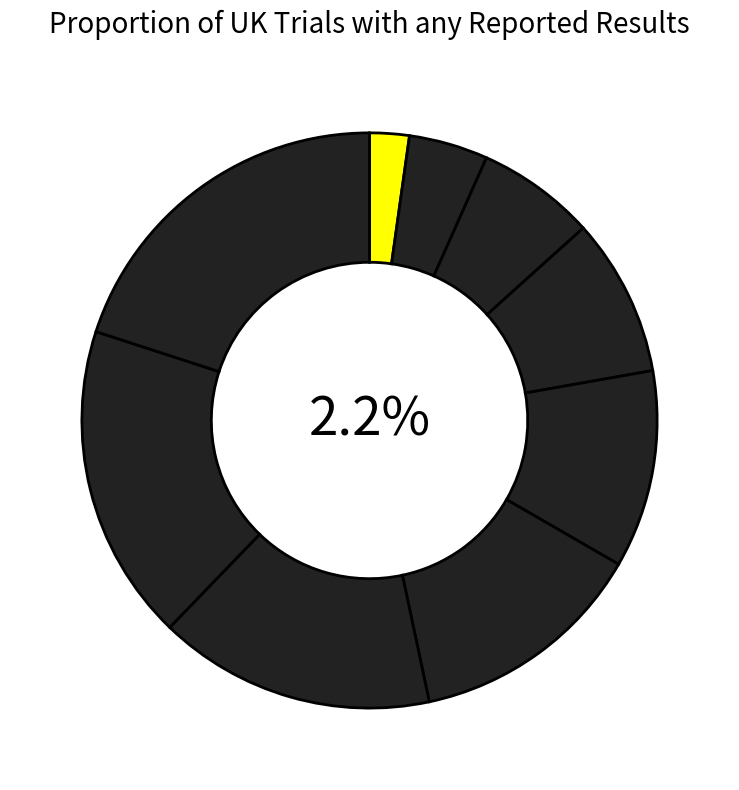

How much of the chart is everything except South west?

84.4%